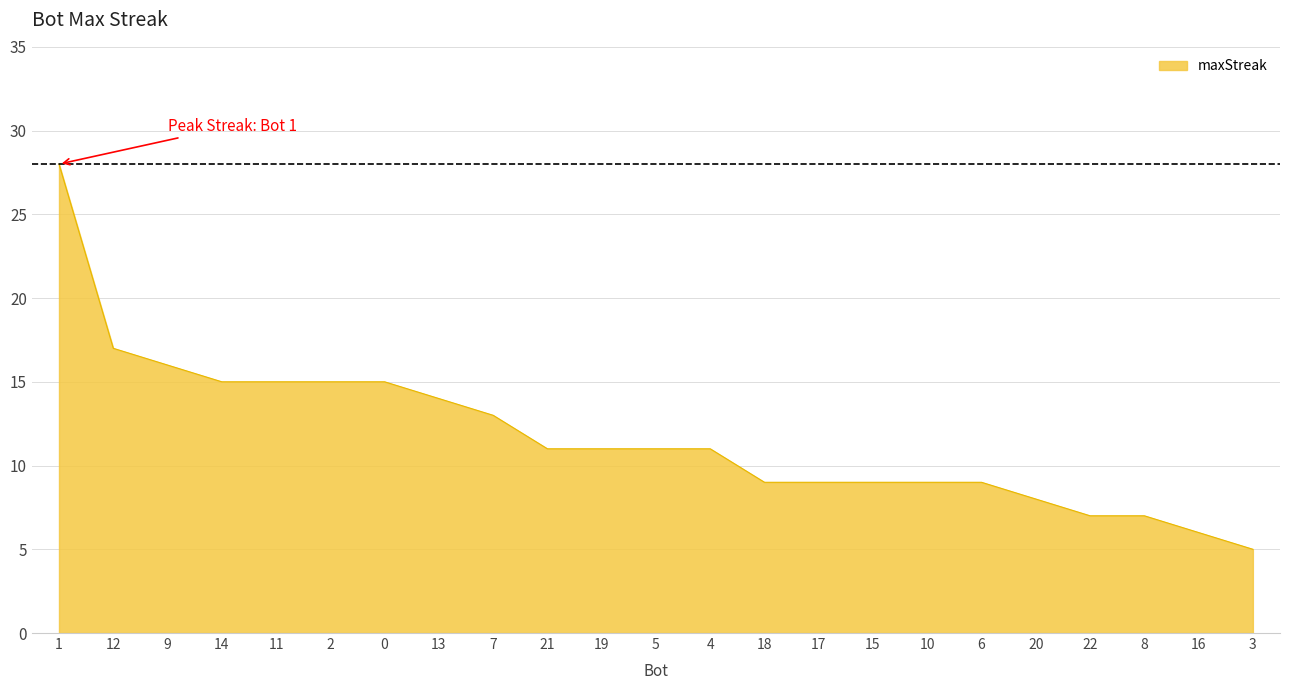

What is the minimum value shown in the chart?

5